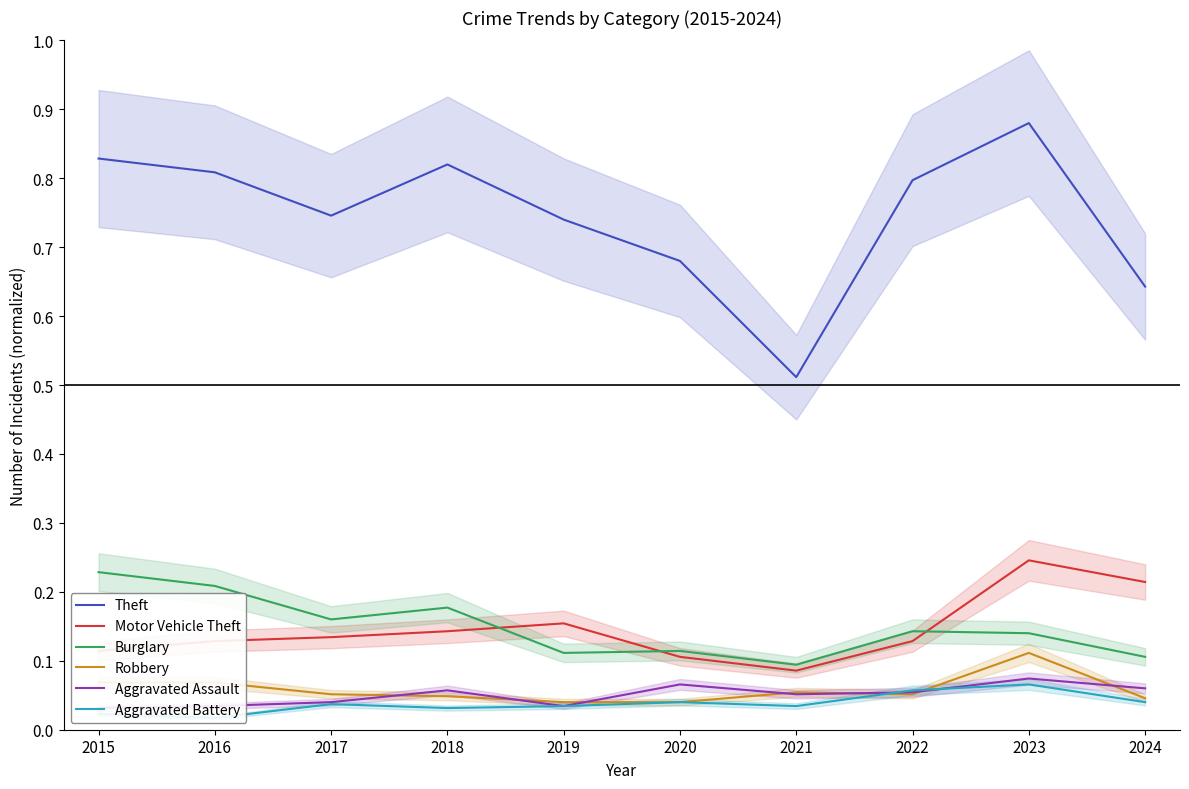

What is the average value of the Burglary series?

0.1